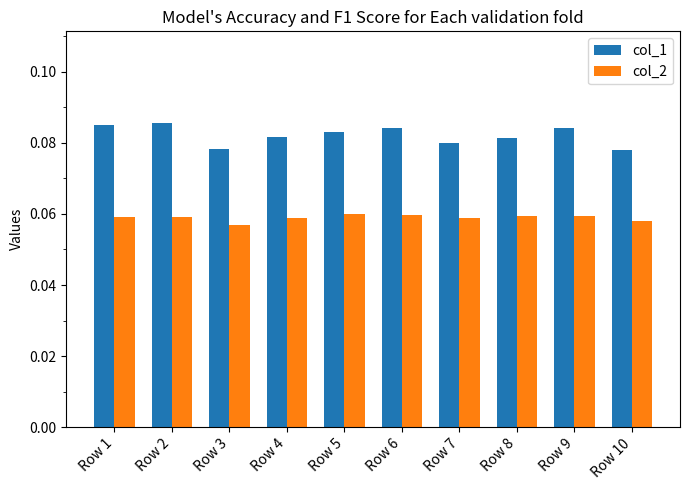

Which series has the largest range (max minus min)?

col_1